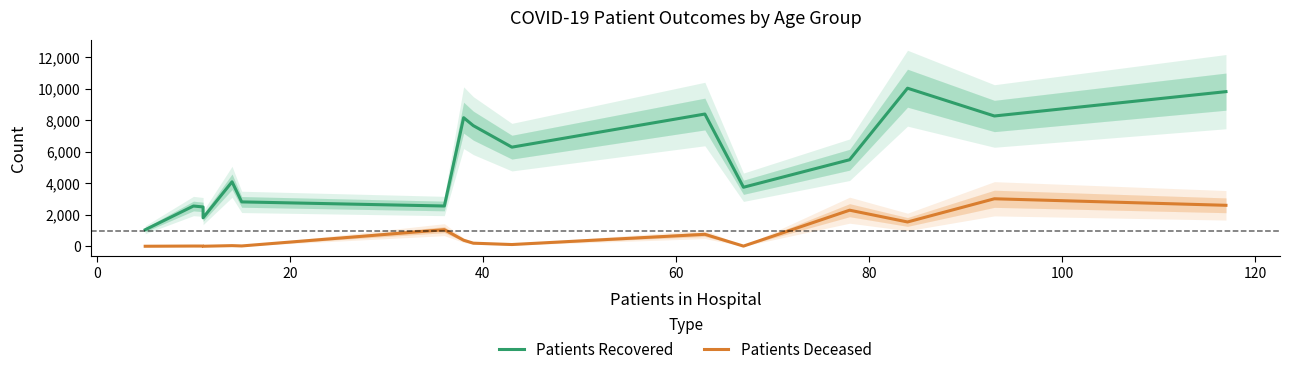

What position from the left is 100?

7